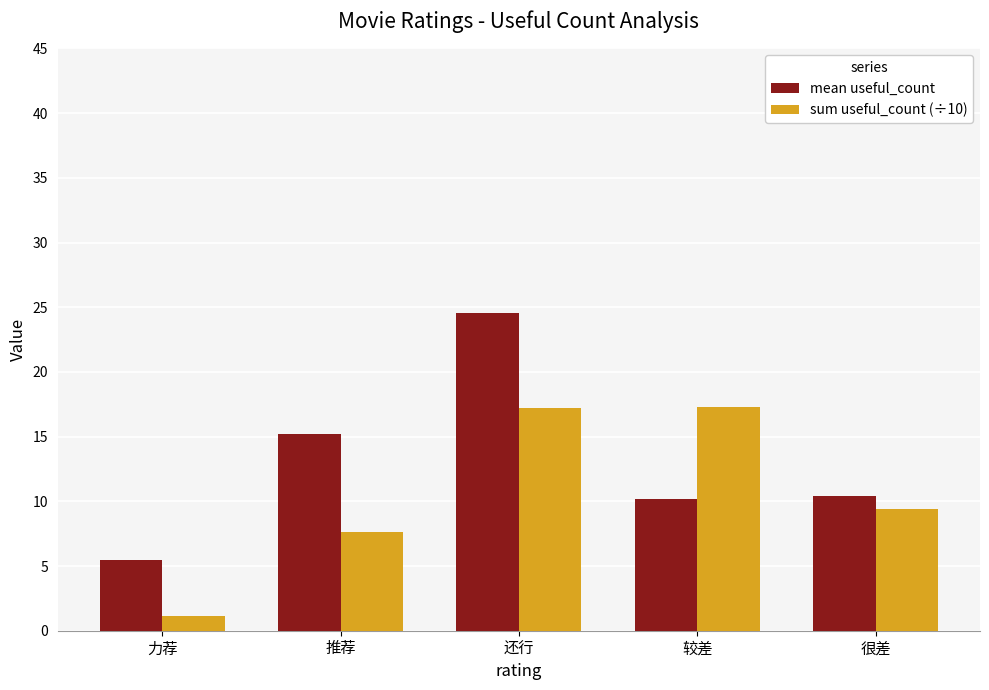

What are all the series names shown in the legend?

mean useful_count, sum useful_count (÷10)